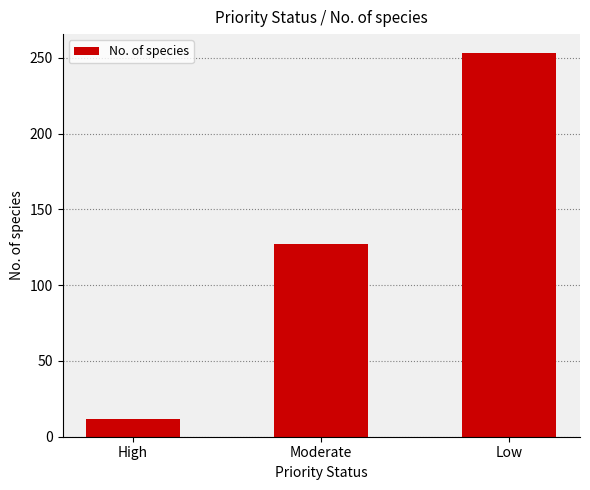

What is the approximate value at Low?

253